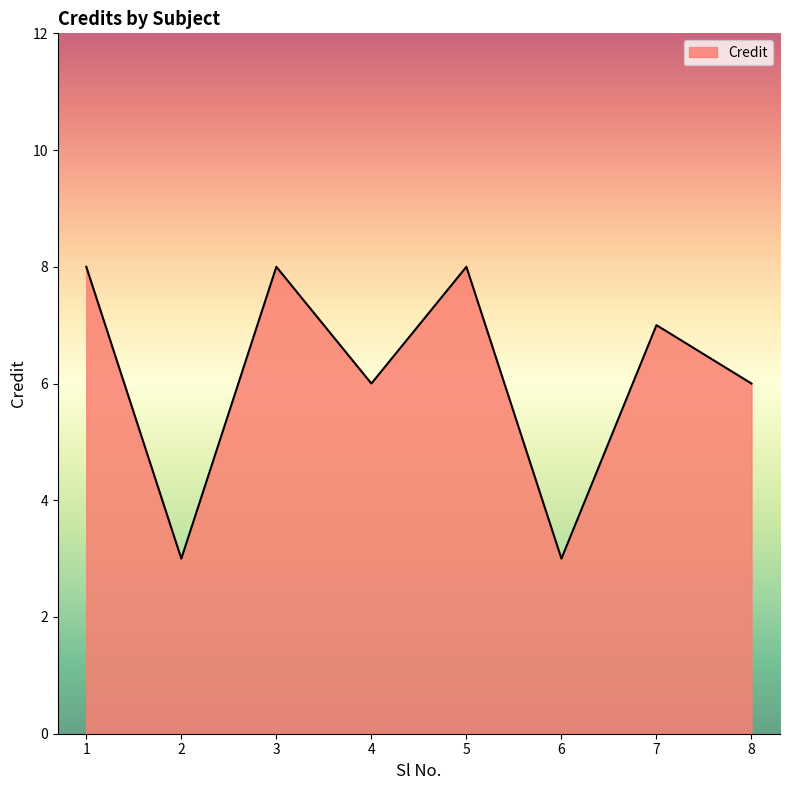

How many lines are shown in the chart?

1